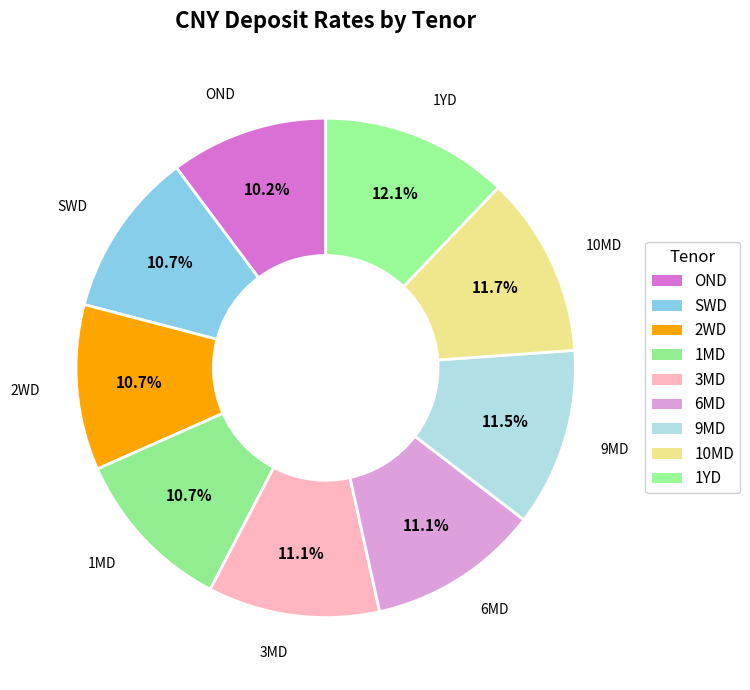

Is there a majority slice in this chart?

No